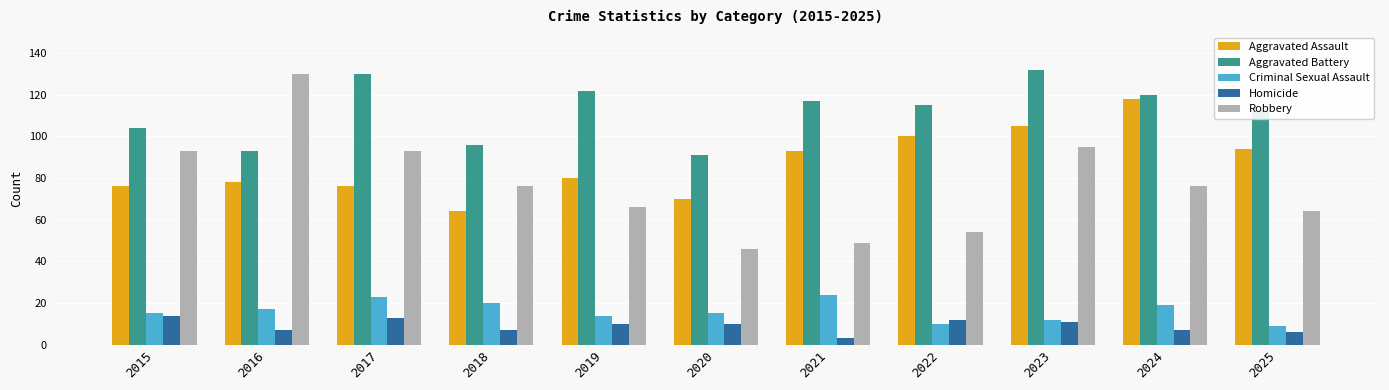

Where is Aggravated Battery nearest to the value 111?

2025